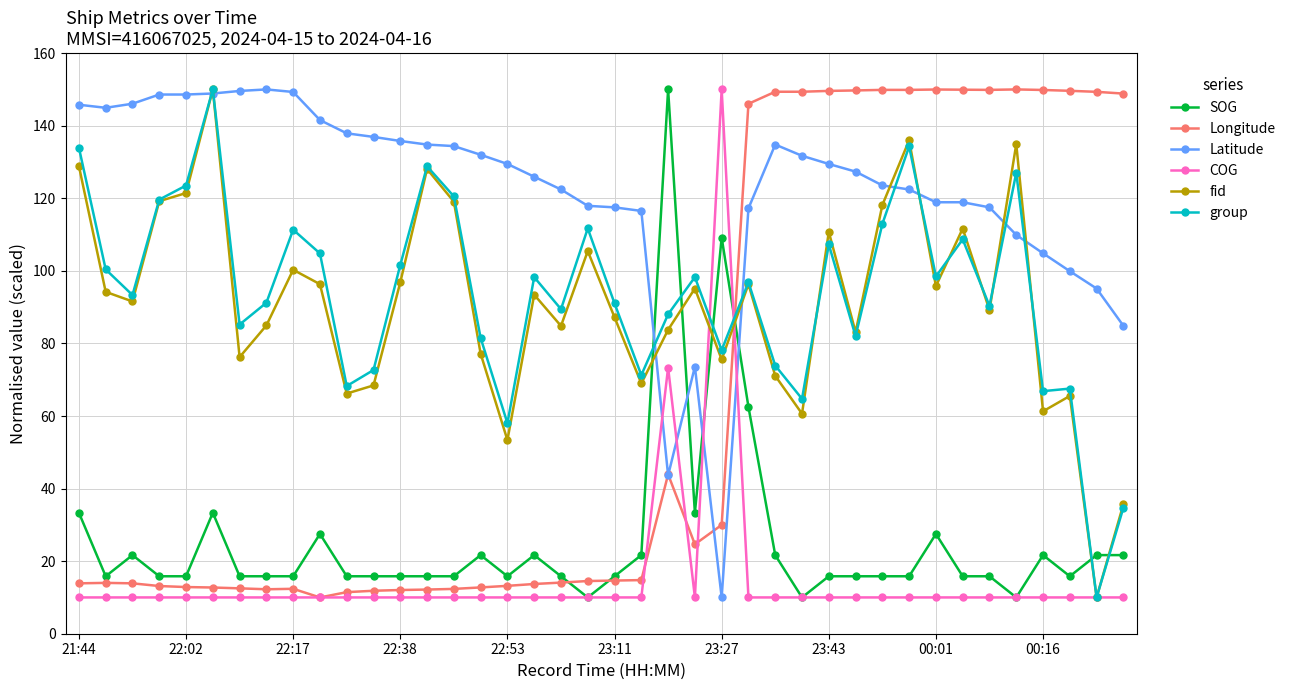

What is the value of the COG point at the 18th from the left?

10.0